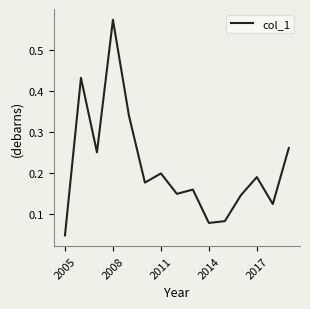

The chart shows a value of 0.2 at 2011. True or false?

True